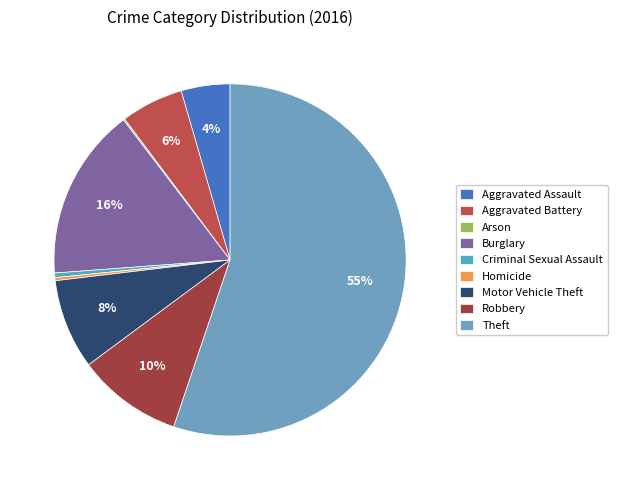

To the nearest percent, what portion does Aggravated Assault represent?

4%